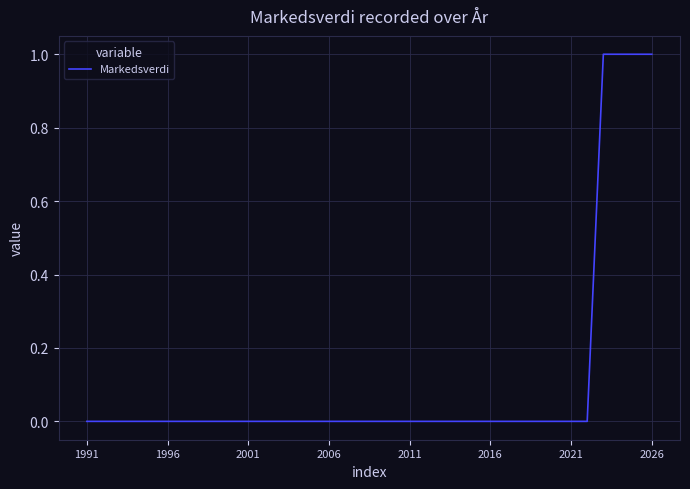

The chart shows a value of 1 at 2026. True or false?

True